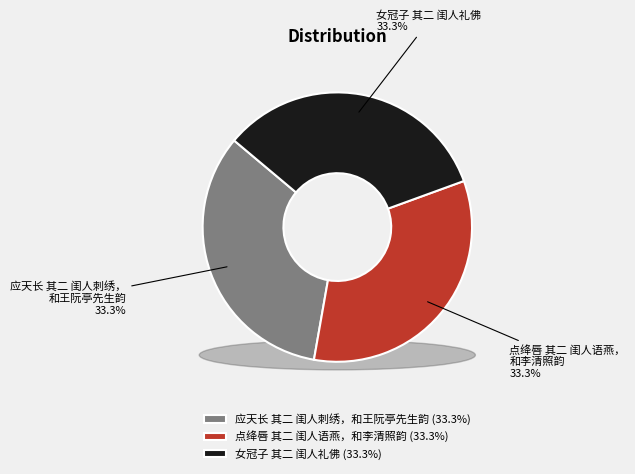

To the nearest percent, what is the average slice percentage?

33%